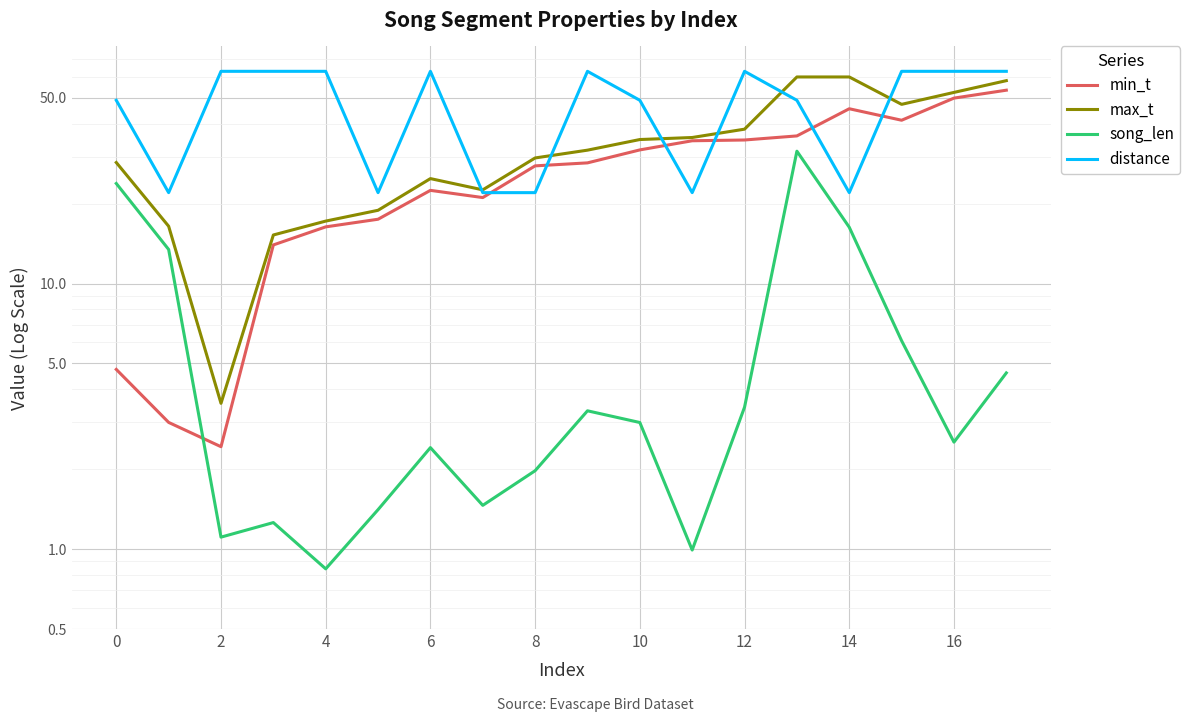

Where is the first local minimum for min_t?

4